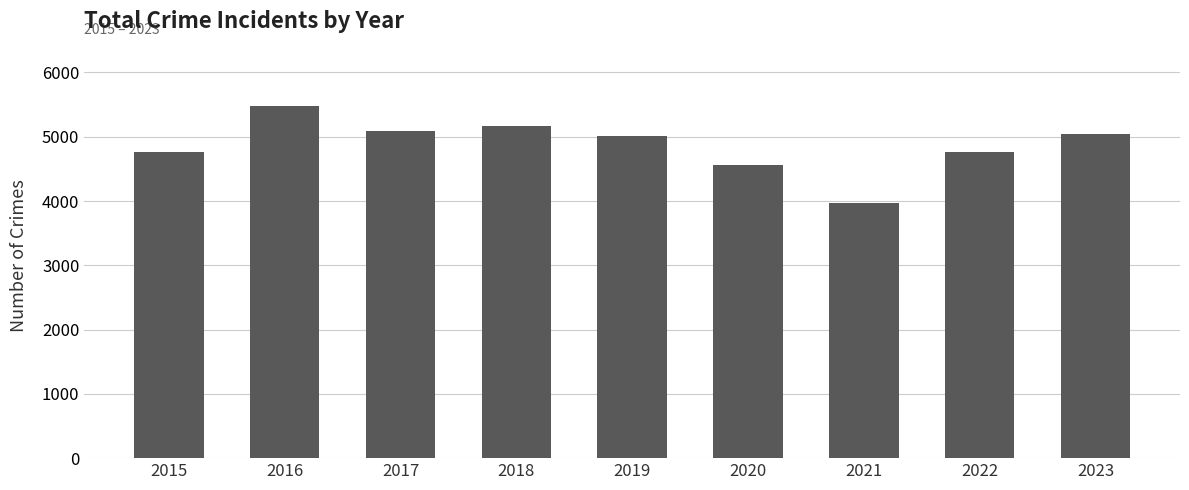

Between 2017 and 2020, which is larger?

2017